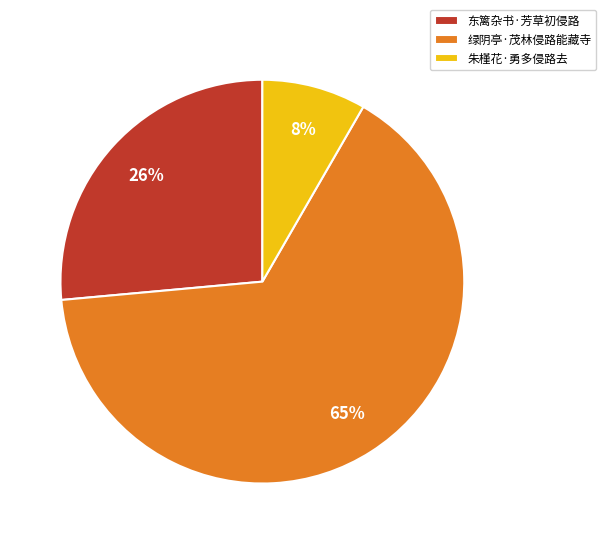

What is the ratio of the value at 绿阴亭·茂林侵路能藏寺 to the value at 东篱杂书·芳草初侵路?

2.5